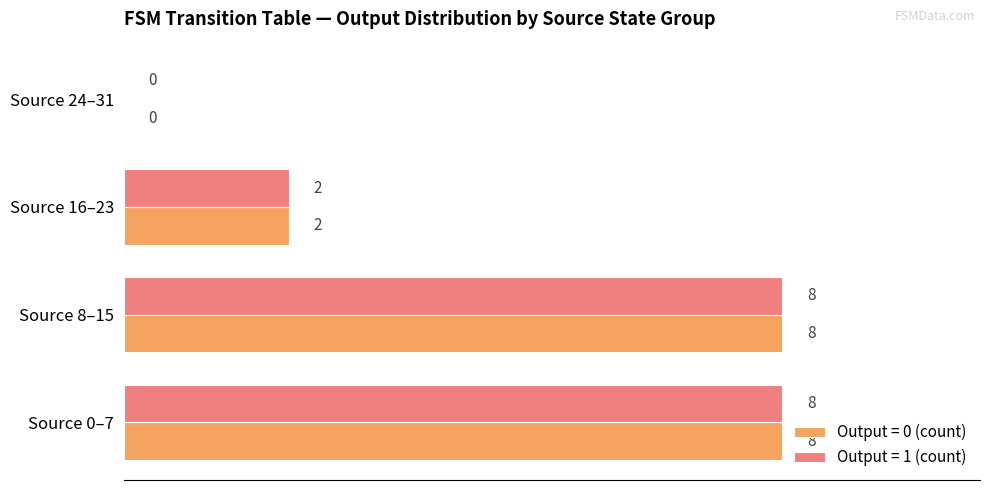

How many Output = 1 (count) values are between 2 and 8?

3